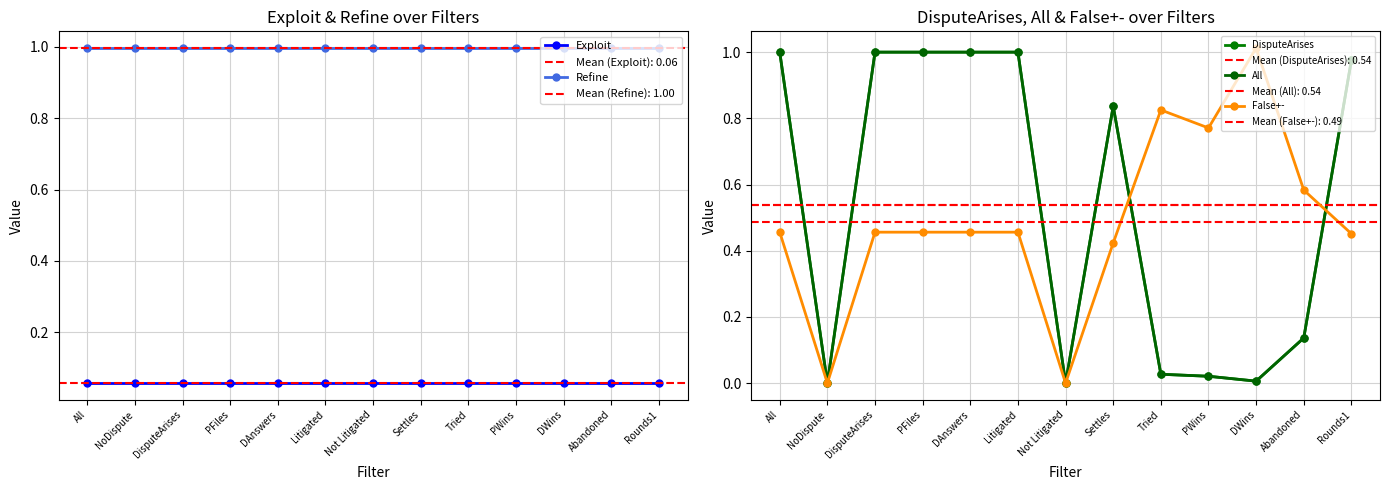

What is the total value across all series at PWins?

1.9